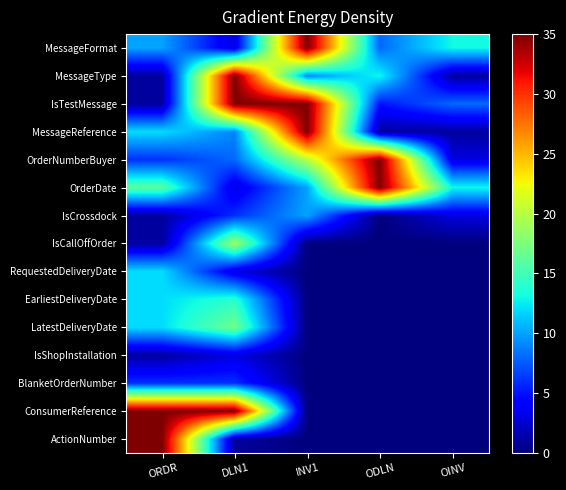

Reading left to right, extract all data points from this chart.

MessageFormat: ORDR=10	DLN1=3	INV1=35	ODLN=8	OINV=13
MessageType: ORDR=1	DLN1=35	INV1=9	ODLN=13	OINV=1
IsTestMessage: ORDR=1	DLN1=35	INV1=35	ODLN=5	OINV=8
MessageReference: ORDR=12	DLN1=9	INV1=35	ODLN=1	OINV=1
OrderNumberBuyer: ORDR=6	DLN1=8	INV1=20	ODLN=35	OINV=3
OrderDate: ORDR=16	DLN1=3	INV1=10	ODLN=35	OINV=13
IsCrossdock: ORDR=1	DLN1=6	INV1=10	ODLN=0	OINV=3
IsCallOffOrder: ORDR=1	DLN1=19	INV1=0	ODLN=0	OINV=0
RequestedDeliveryDate: ORDR=12	DLN1=3	INV1=0	ODLN=0	OINV=0
EarliestDeliveryDate: ORDR=12	DLN1=14	INV1=0	ODLN=0	OINV=0
LatestDeliveryDate: ORDR=12	DLN1=17	INV1=0	ODLN=0	OINV=0
IsShopInstallation: ORDR=1	DLN1=3	INV1=0	ODLN=0	OINV=0
BlanketOrderNumber: ORDR=6	DLN1=6	INV1=0	ODLN=0	OINV=0
ConsumerReference: ORDR=35	DLN1=35	INV1=0	ODLN=0	OINV=0
ActionNumber: ORDR=35	DLN1=1	INV1=0	ODLN=0	OINV=0